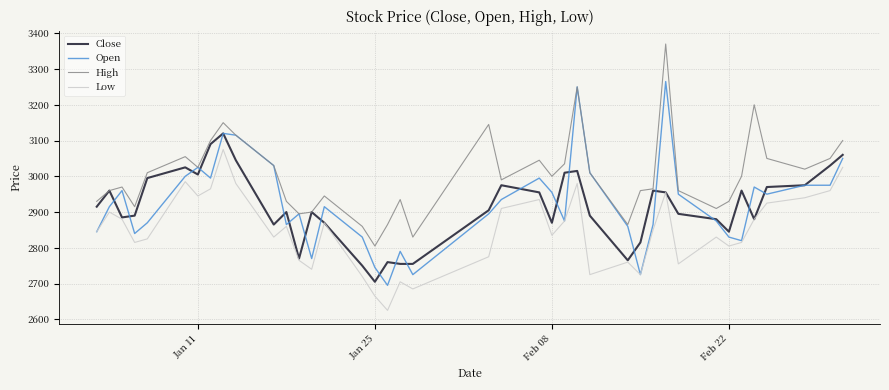

True or false: Low and High cross at least once.

False